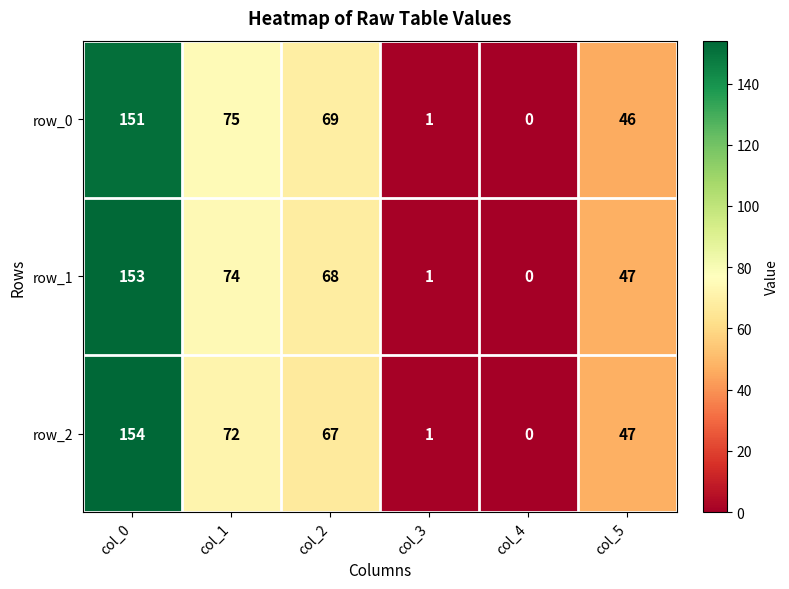

How many positive values does the row_1 series have?

5